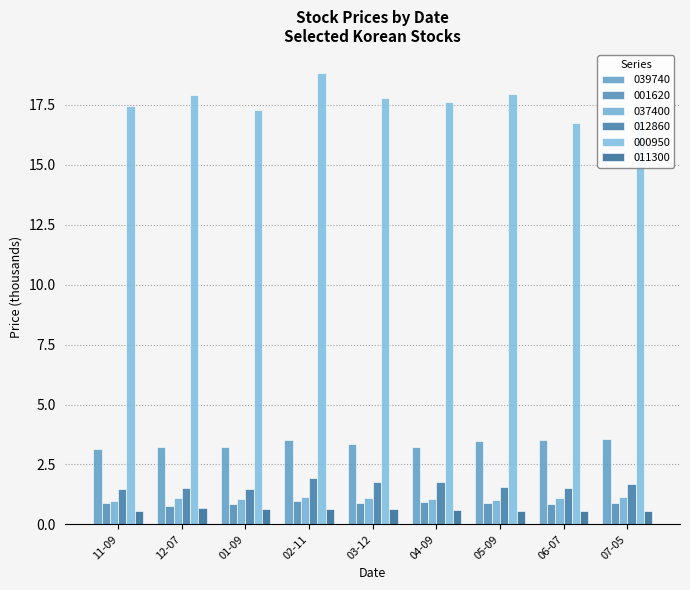

How many groups of bars are there?

9